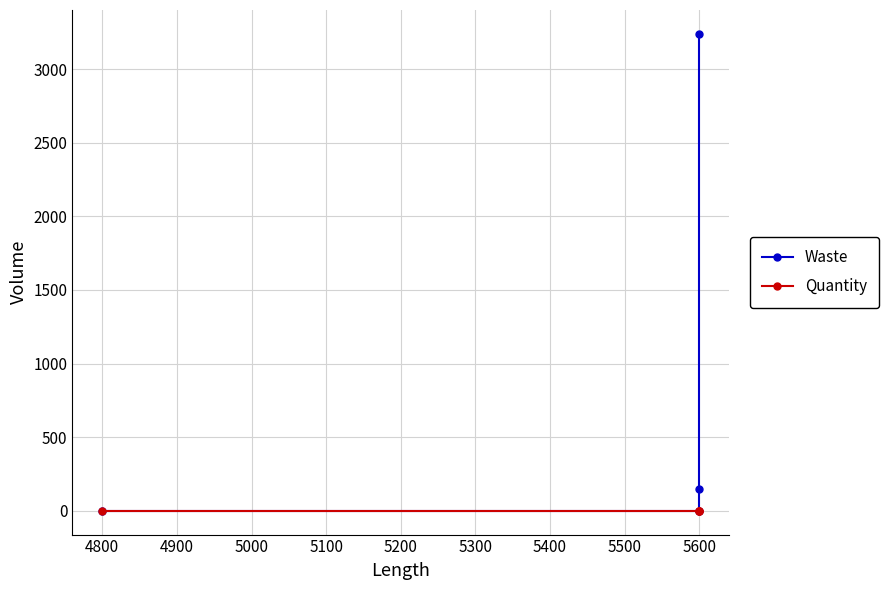

Is this an area chart (filled region under the line)?

No